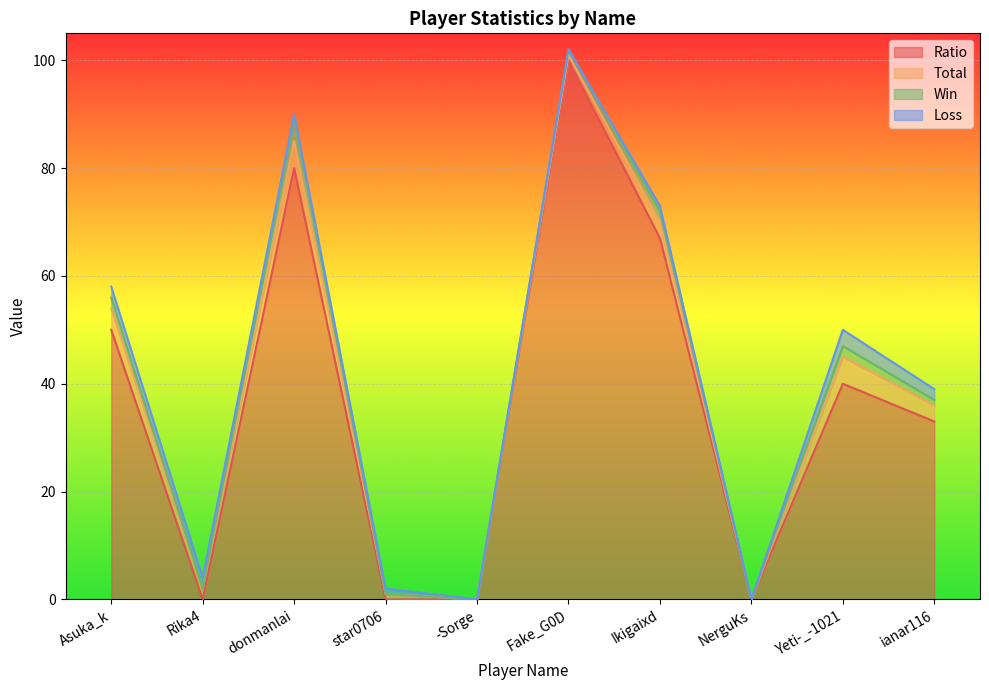

True or false: Total and Win intersect in this chart.

False